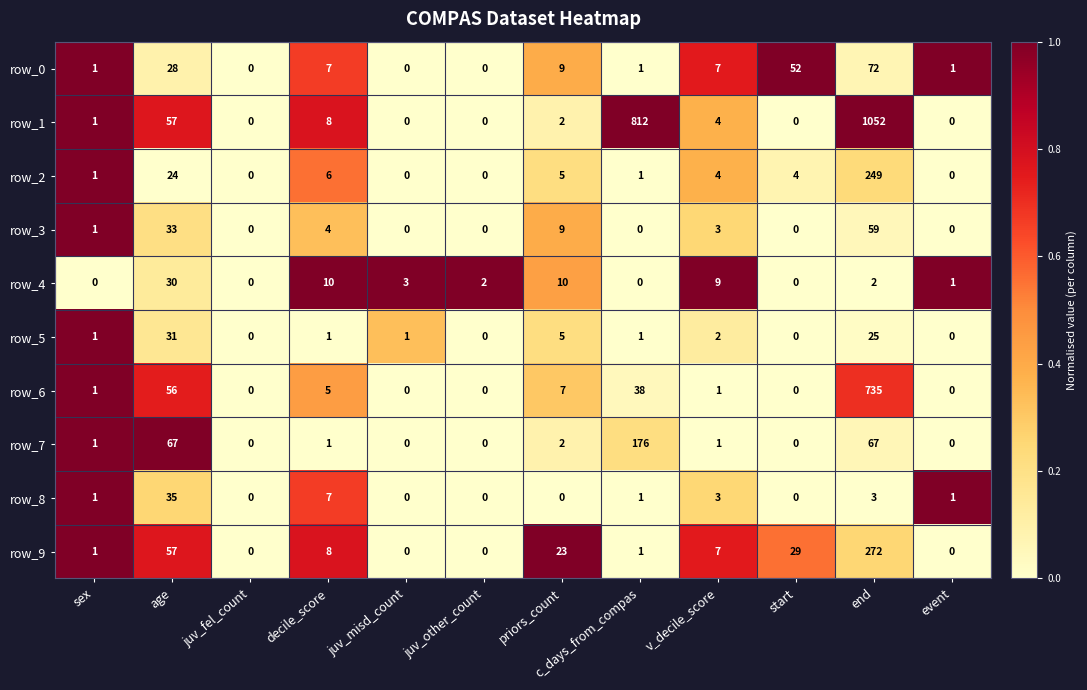

Count the number of data series in this chart.

10